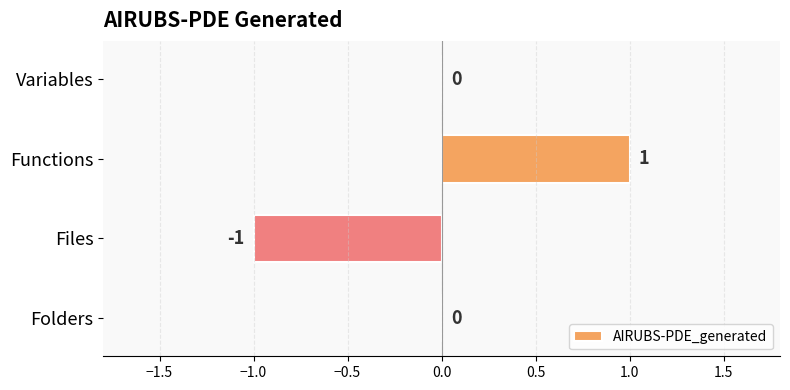

At which category does the chart reach its peak across all series?

Functions